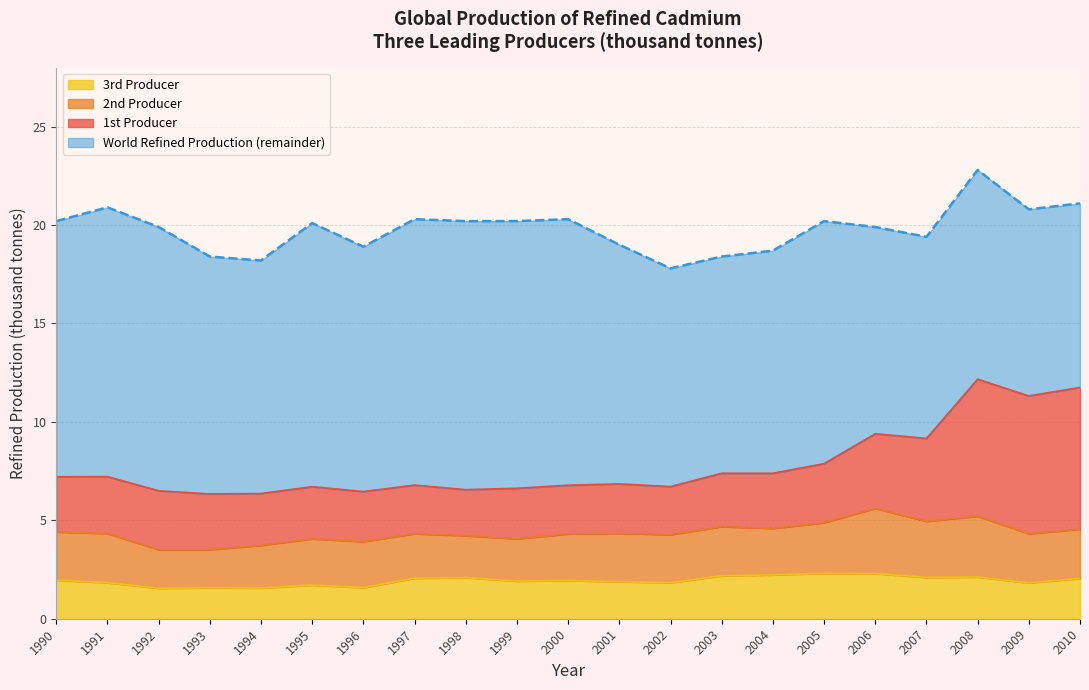

Is it true that World Refined Production equals 20.2 at 1998?

True